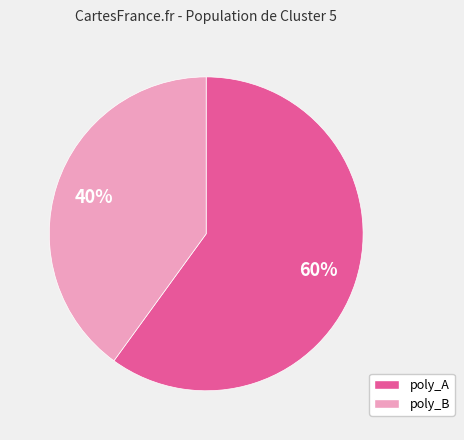

Count the number of slices in the pie.

2